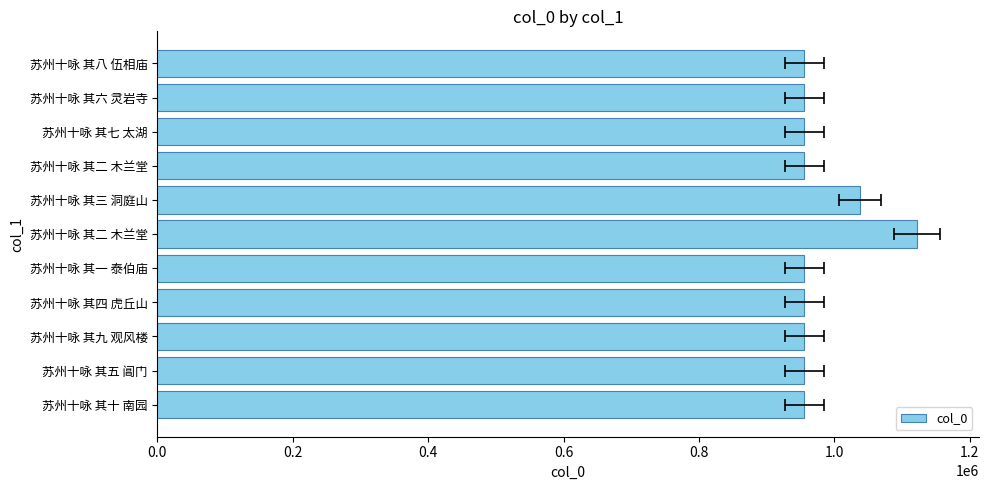

Reading right to left, what are all the values shown in this chart?

955371	955374	955275	955276	1037461	1121582	955478	955479	955370	955373	955277